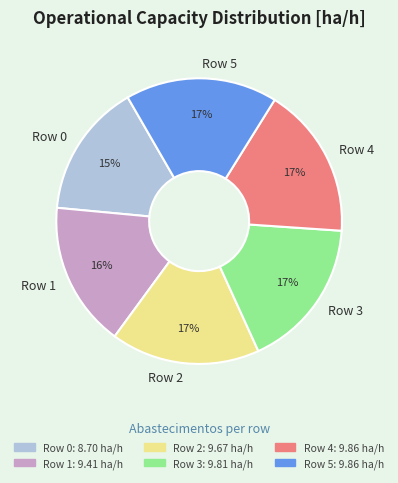

Does any single category account for the majority?

No